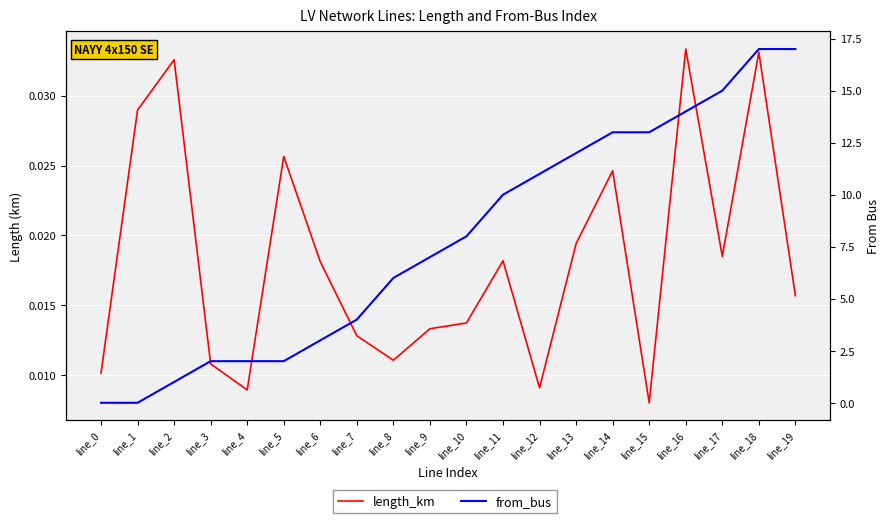

Reading right to left, list all the values displayed in this chart.

length_km: line_19=0.0	line_18=0.0	line_17=0.0	line_16=0.0	line_15=0.0	line_14=0.0	line_13=0.0	line_12=0.0	line_11=0.0	line_10=0.0	line_9=0.0	line_8=0.0	line_7=0.0	line_6=0.0	line_5=0.0	line_4=0.0	line_3=0.0	line_2=0.0	line_1=0.0	line_0=0.0
from_bus: line_19=17.0	line_18=17.0	line_17=15.0	line_16=14.0	line_15=13.0	line_14=13.0	line_13=12.0	line_12=11.0	line_11=10.0	line_10=8.0	line_9=7.0	line_8=6.0	line_7=4.0	line_6=3.0	line_5=2.0	line_4=2.0	line_3=2.0	line_2=1.0	line_1=0.0	line_0=0.0